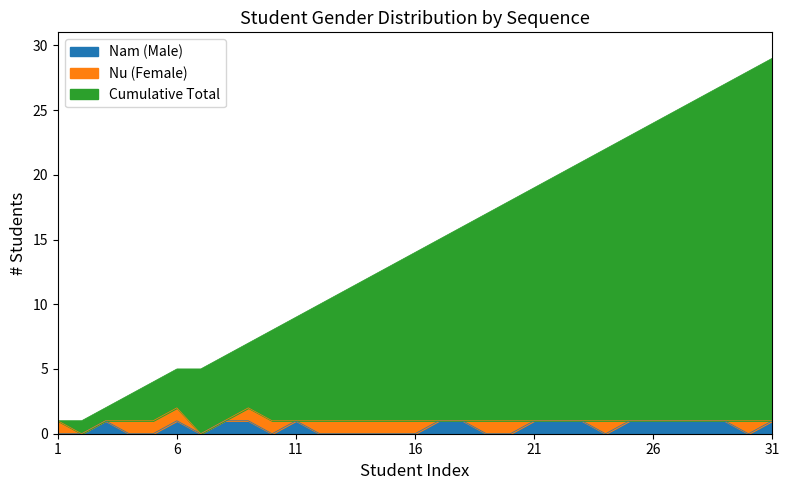

Does the chart display data point markers on the line(s)?

No